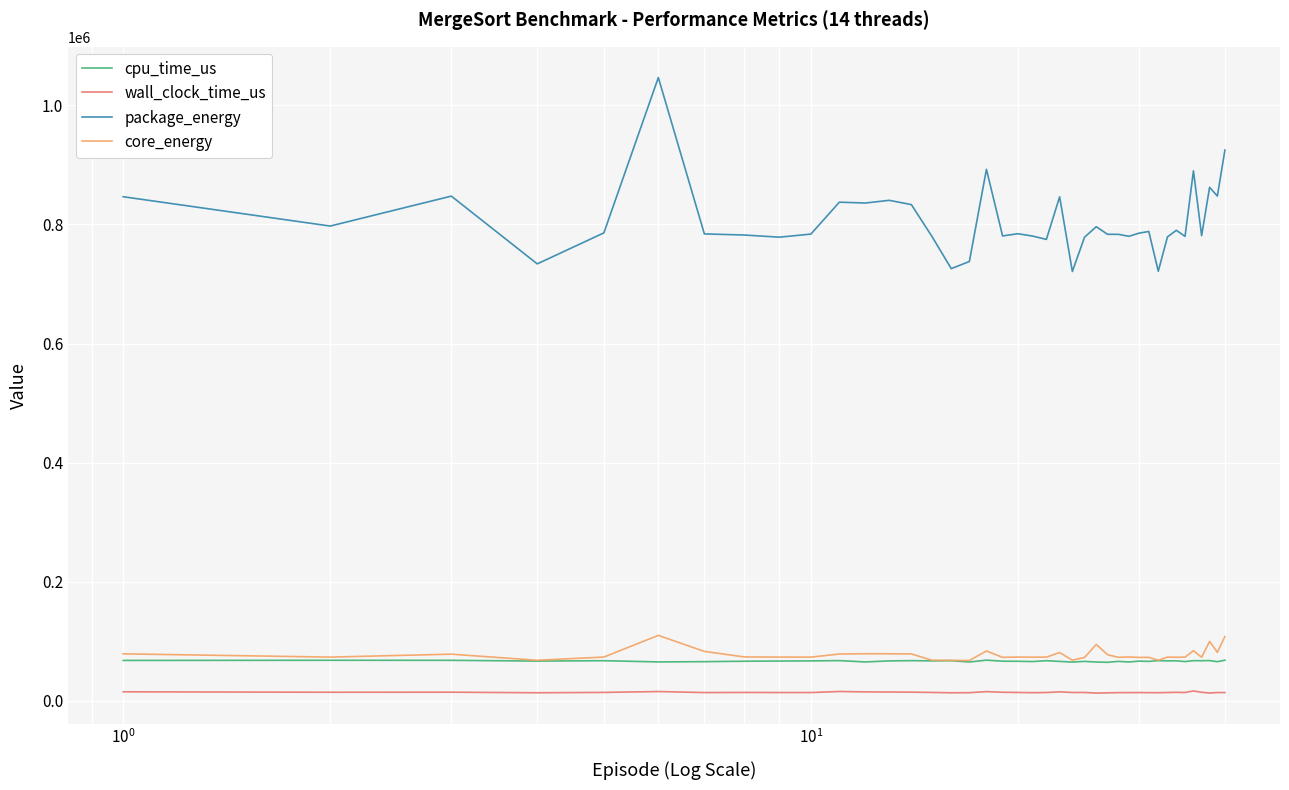

What is the smallest value displayed?

12792